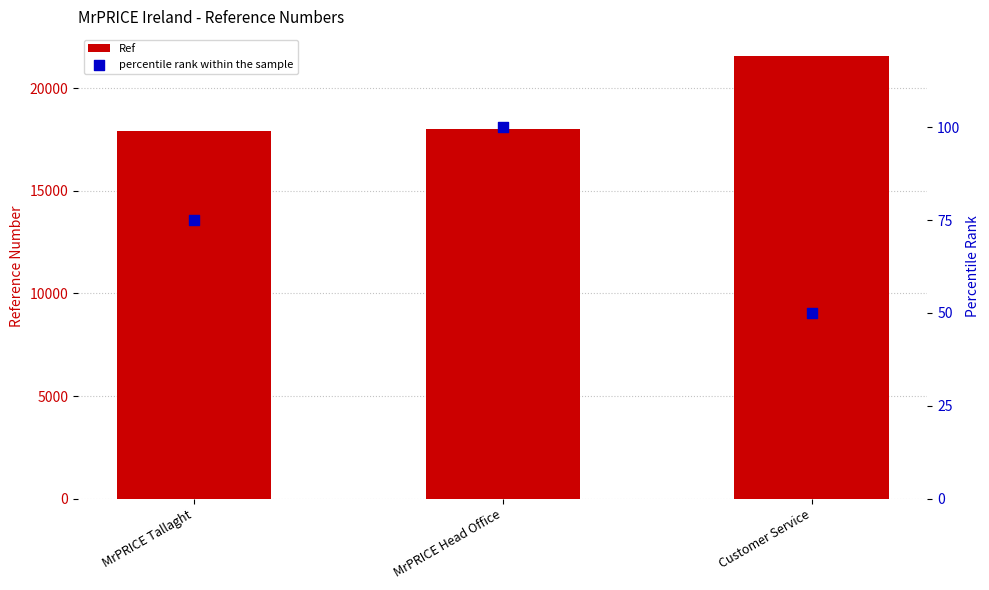

Which series reaches the minimum Y coordinate?

percentile rank within the sample